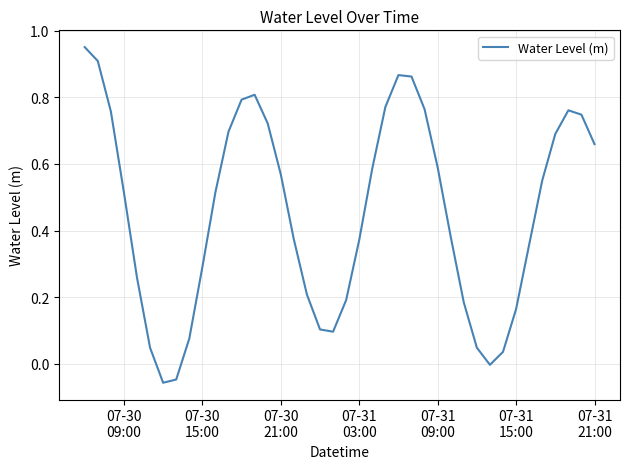

Does the chart have visible grid lines?

Yes